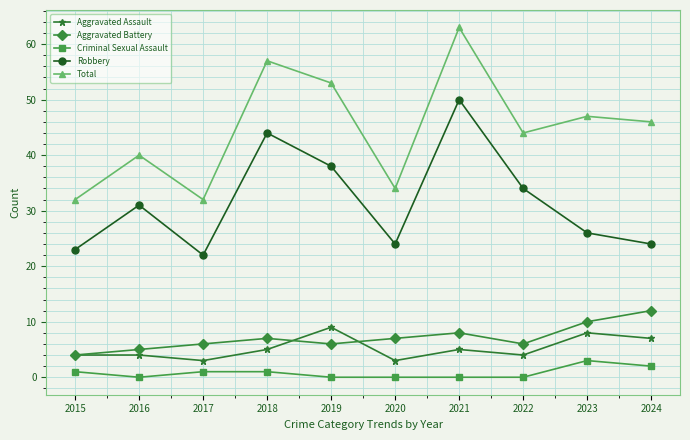

At which category does the chart reach its peak across all series?

2021